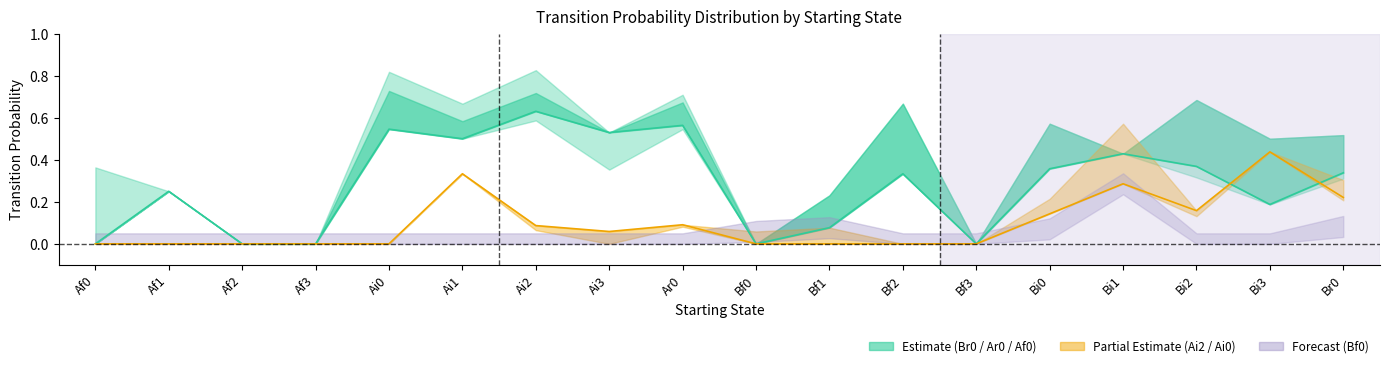

Is this an area chart (filled region under the line)?

No